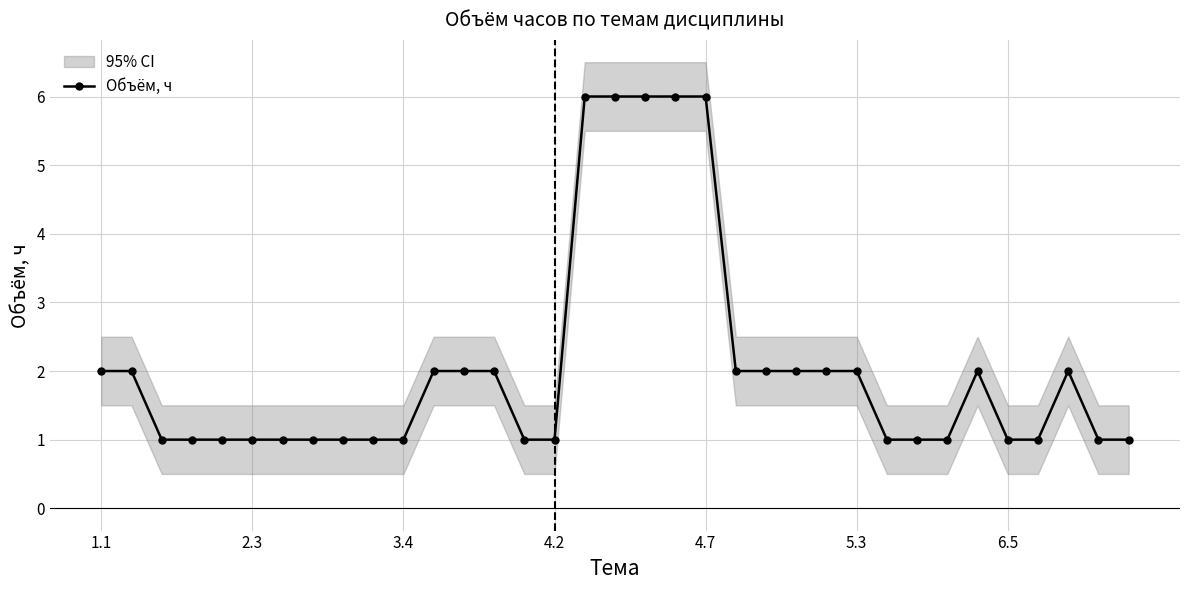

True or false: there are more than 0 points higher than both neighbors.

True